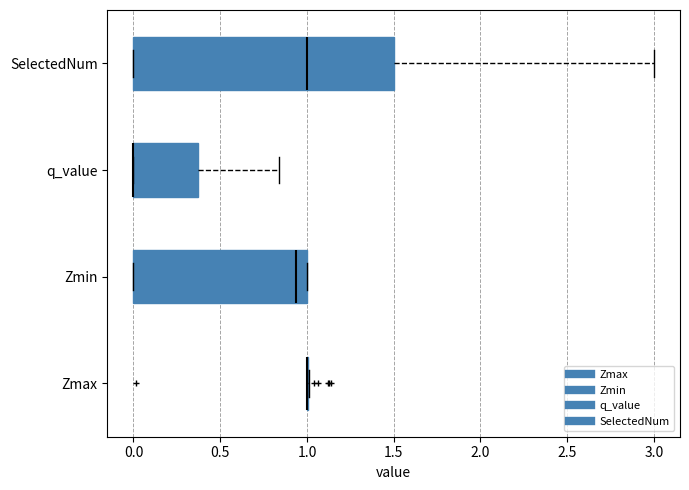

Which box is the widest, from its left edge to its right edge?

SelectedNum